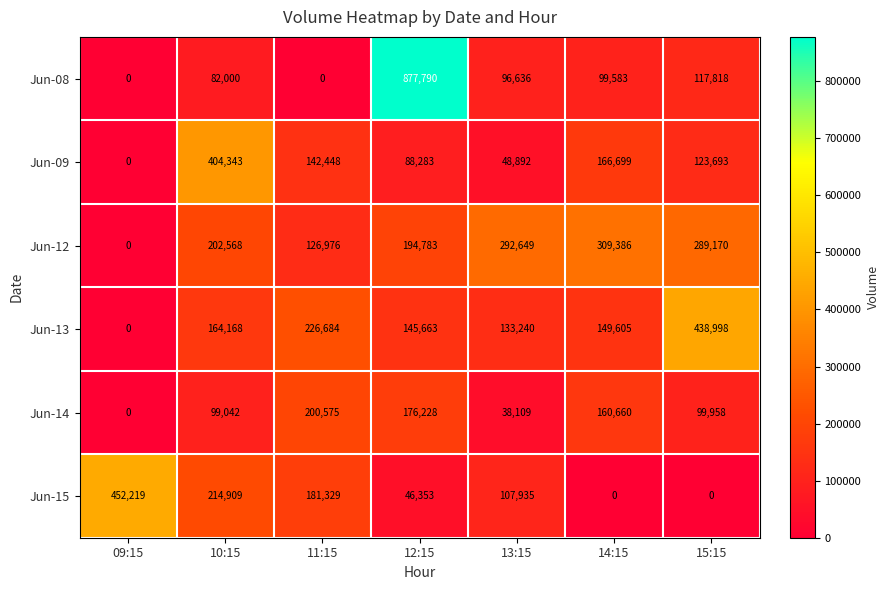

The value of Jun-08 at 10:15 is 28118. True or false?

False